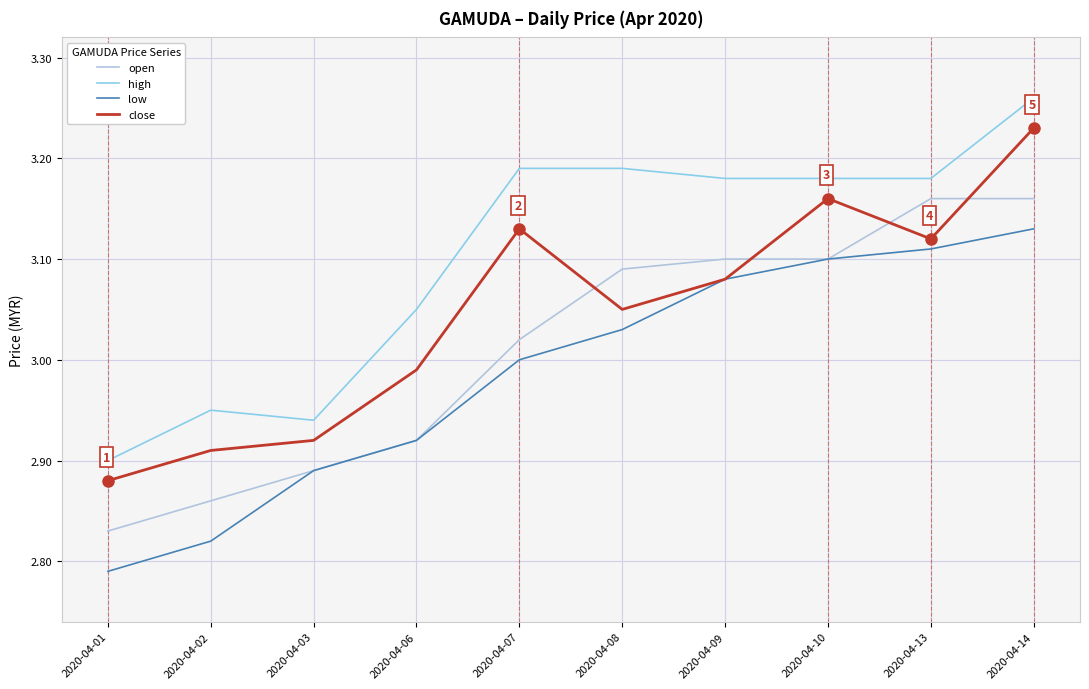

True or false: low and high cross at least once.

False